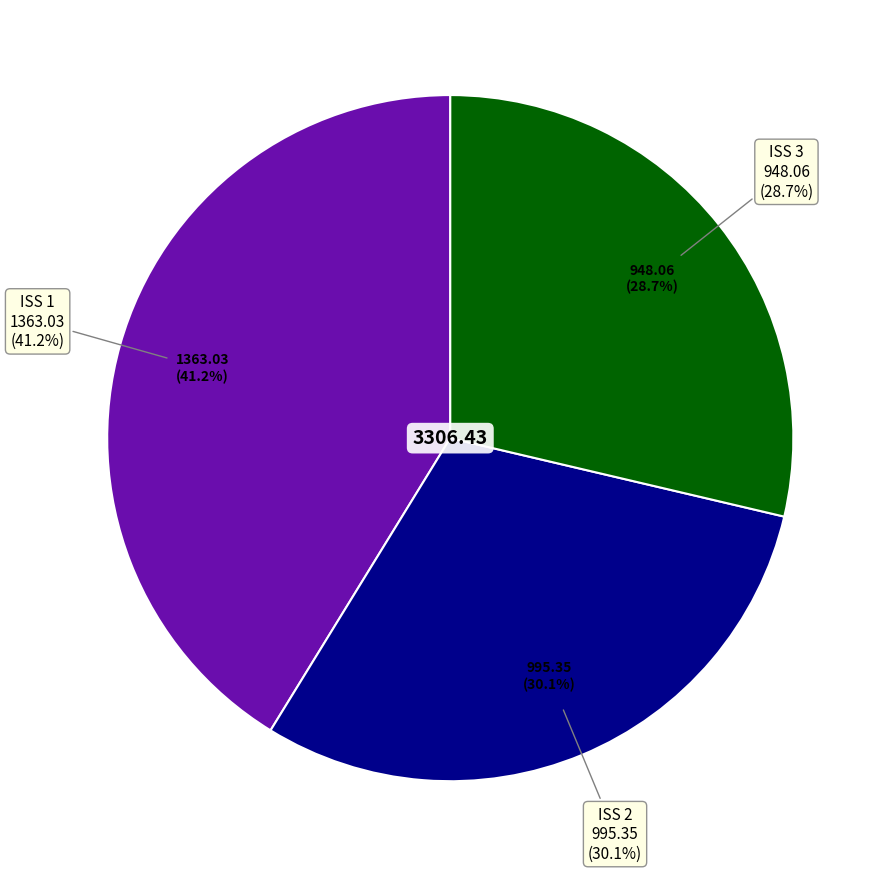

How many slices are in this pie chart?

3